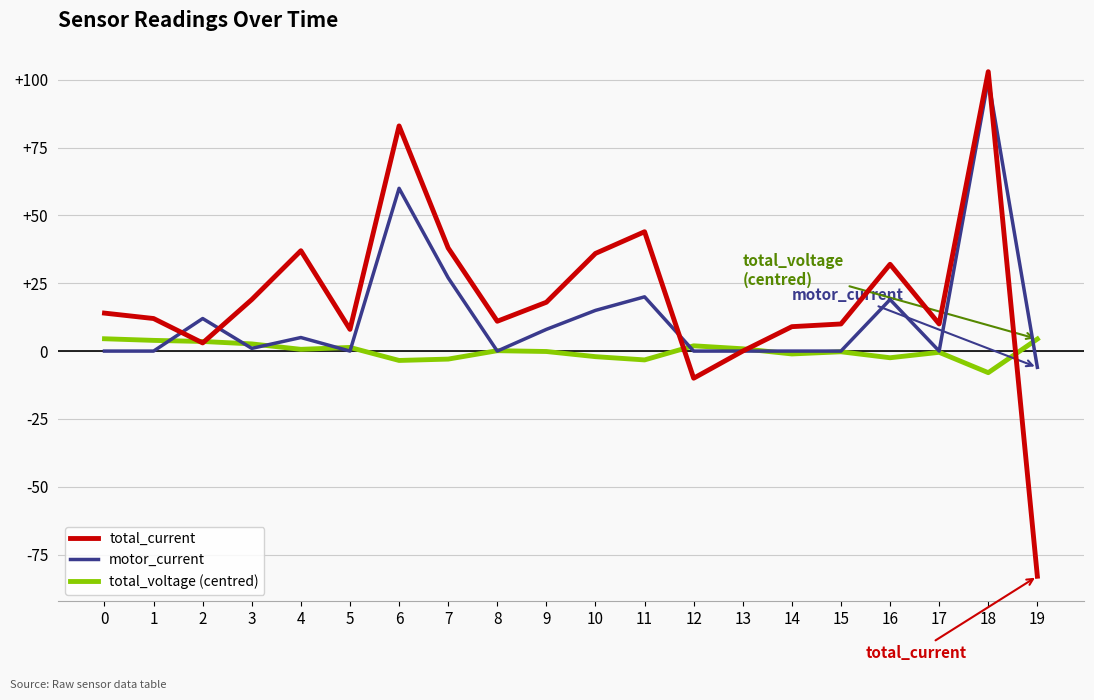

What is the difference between the total_current values at 8 and 12?

21.0